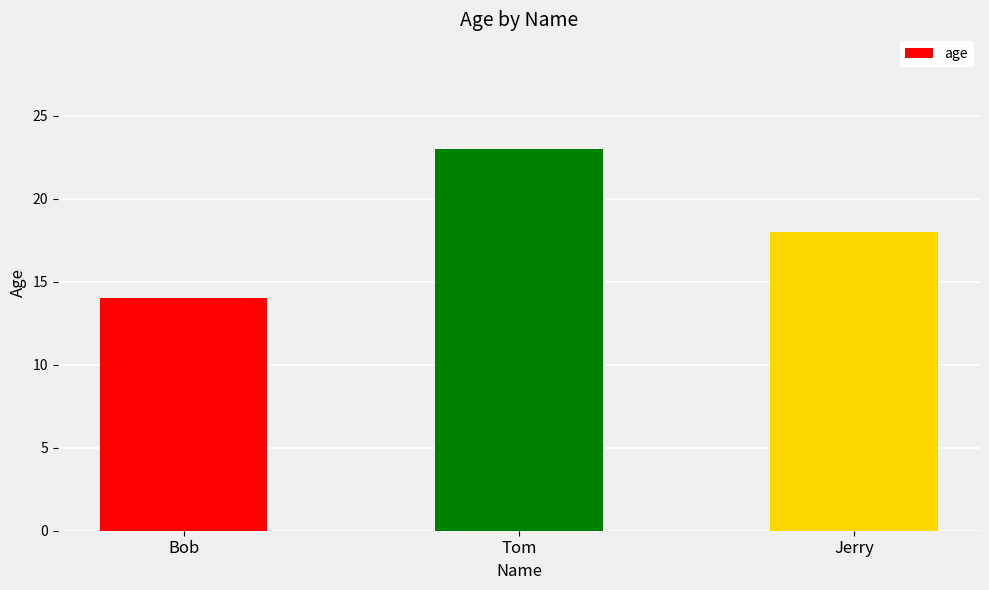

How many distinct data groups are displayed?

1